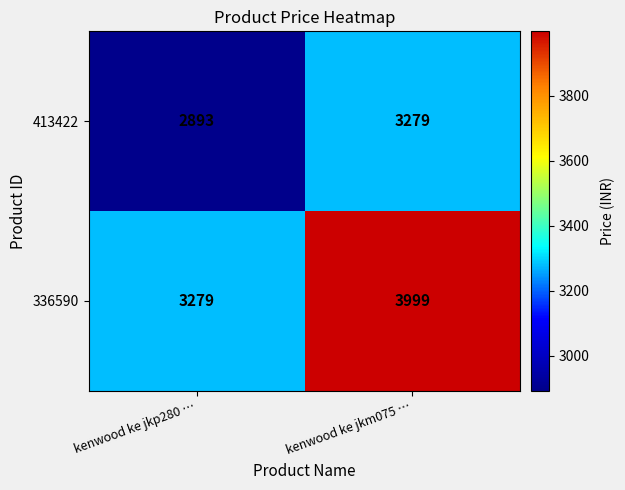

What is the sum of the 413422 values at kenwood ke jkm075 … and kenwood ke jkp280 …?

6172